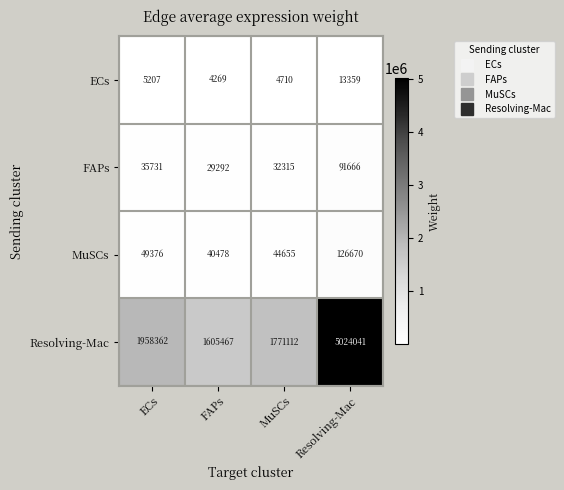

True or false: MuSCs has a value of 44655 at MuSCs.

True